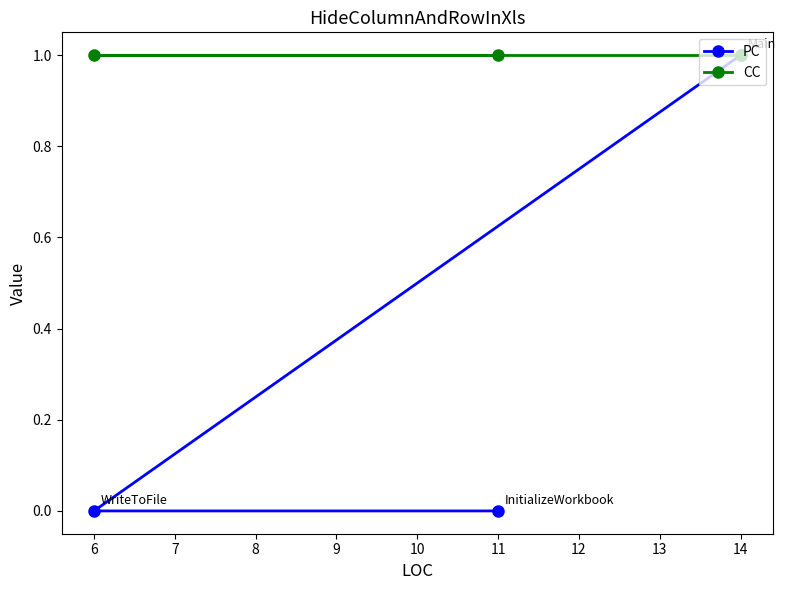

The value of CC at 14 is 1. True or false?

True